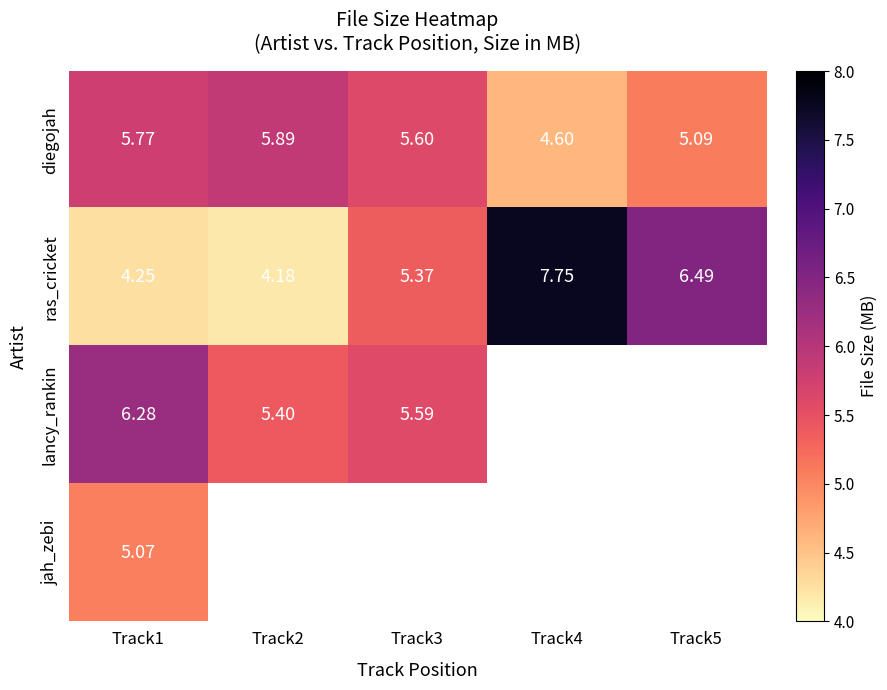

What is the greatest value displayed?

7.8